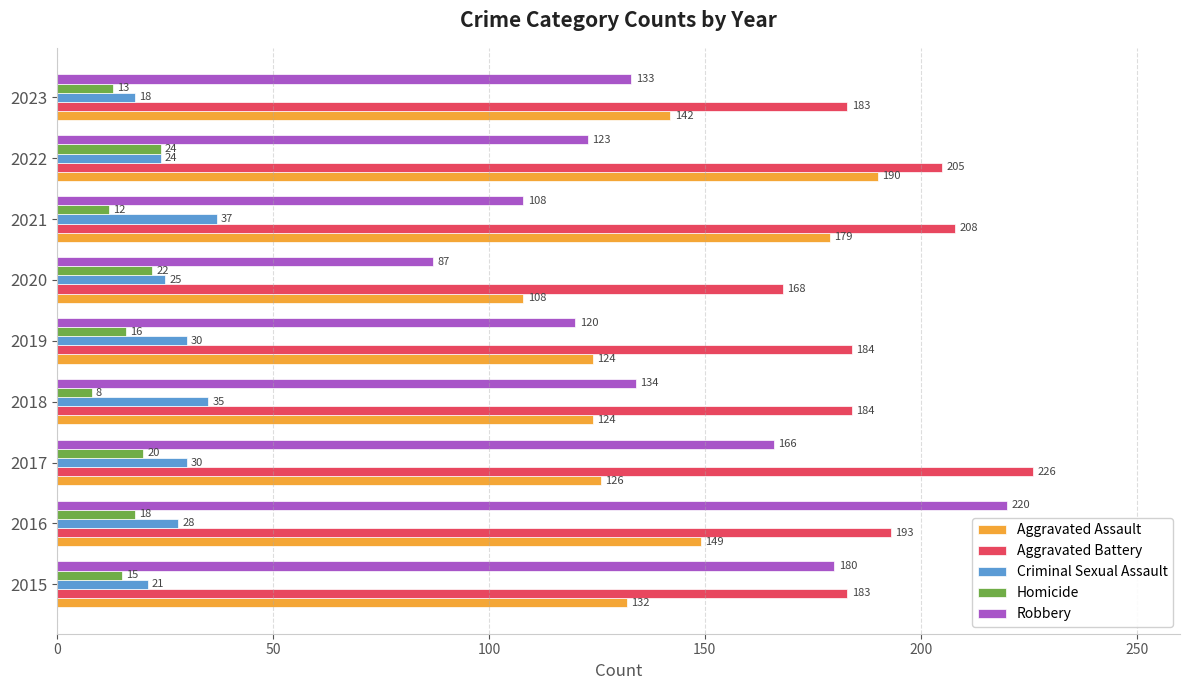

Where is Criminal Sexual Assault nearest to the value 27?

2016